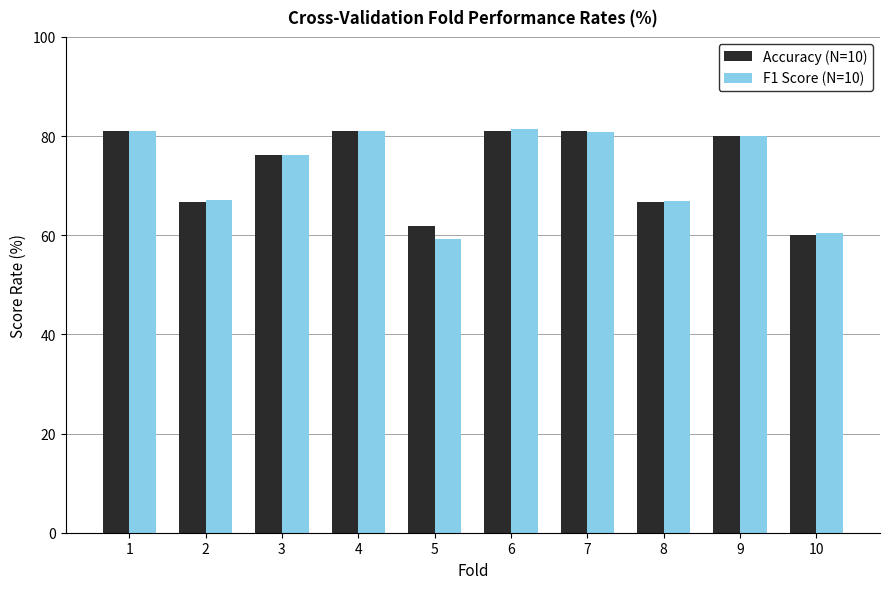

Which category has the lowest value in the Accuracy (N=10) series?

10